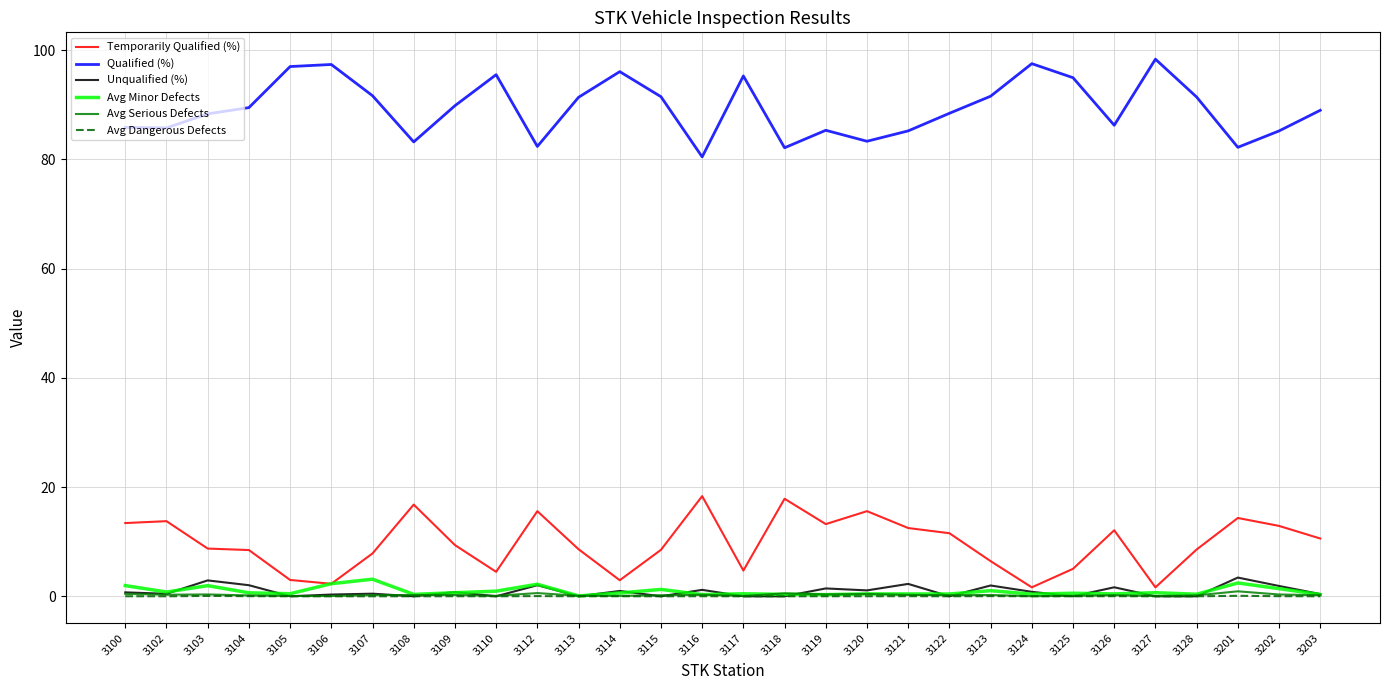

The value of Avg Dangerous Defects at 3203 is 0.0. True or false?

True